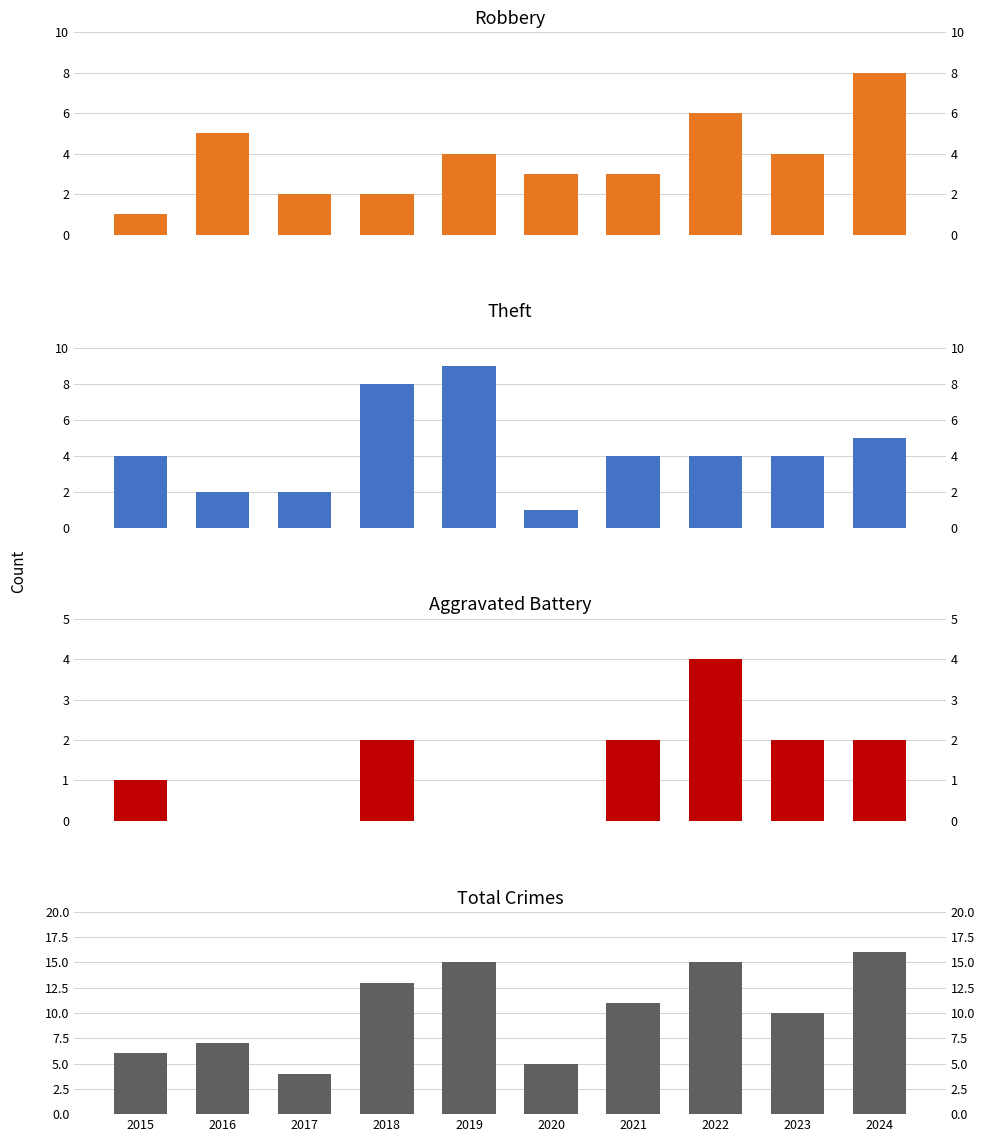

Where is Aggravated Battery nearest to the value 2?

2018